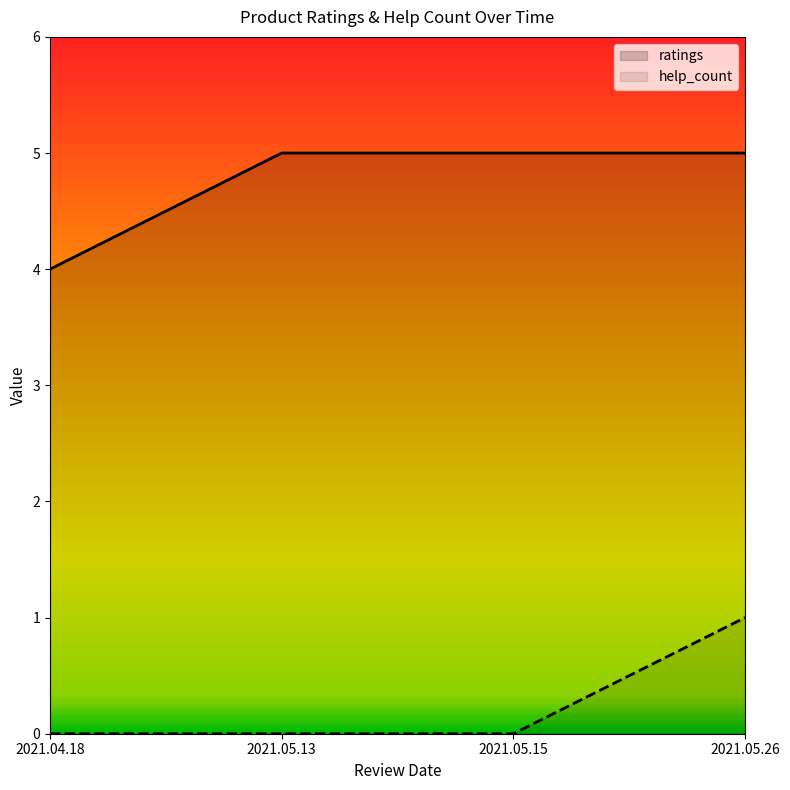

At which category is the sum across all series the highest?

2021.05.26